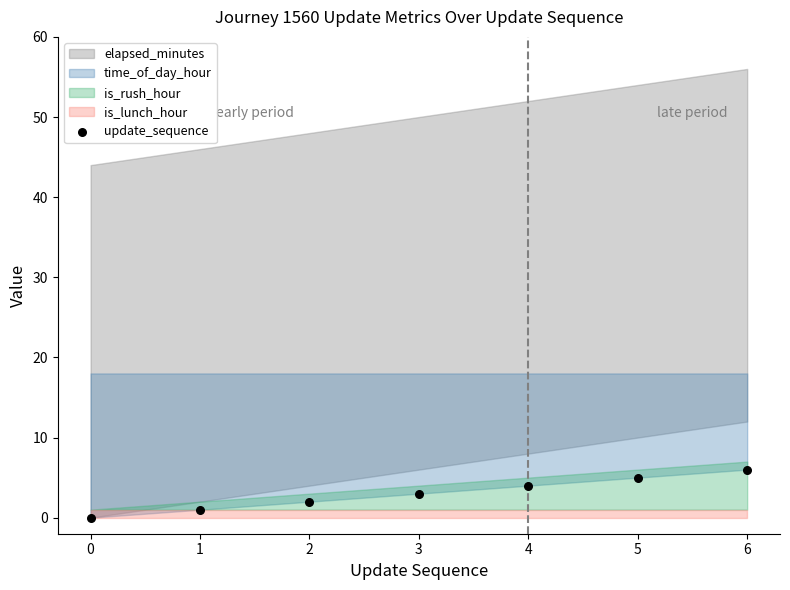

What is the range of Y values (max minus min)?

6